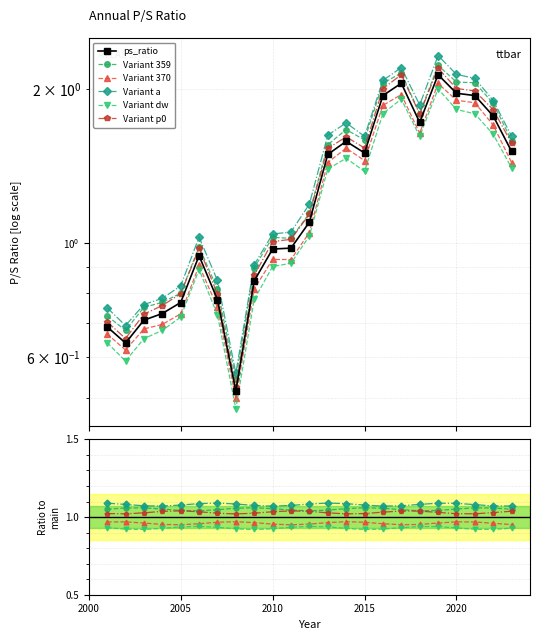

What is the minimum value shown in the chart?

0.5